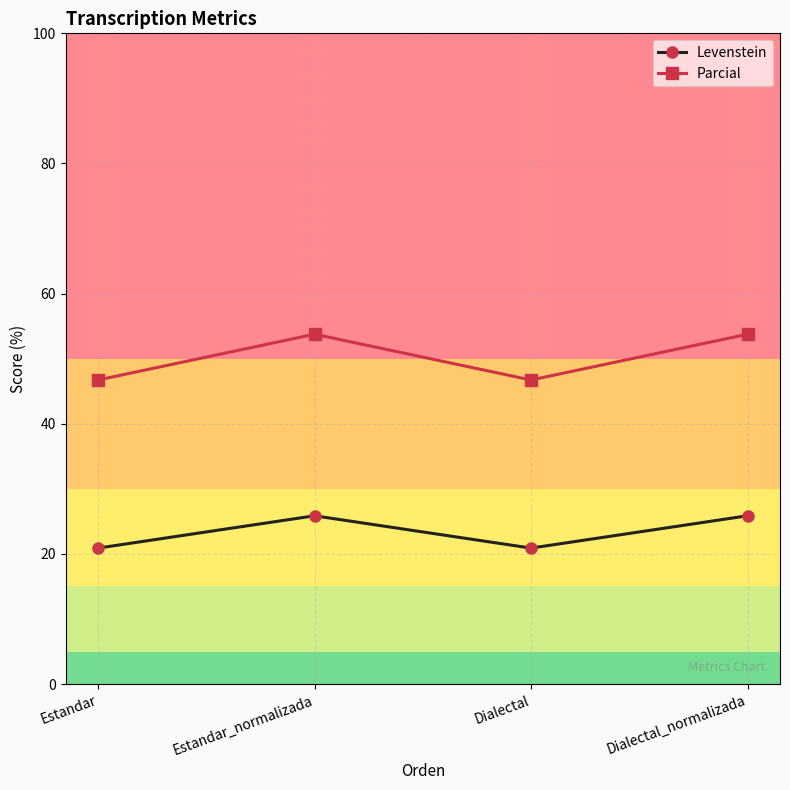

What is the total value across all series at Dialectal_normalizada?

79.6